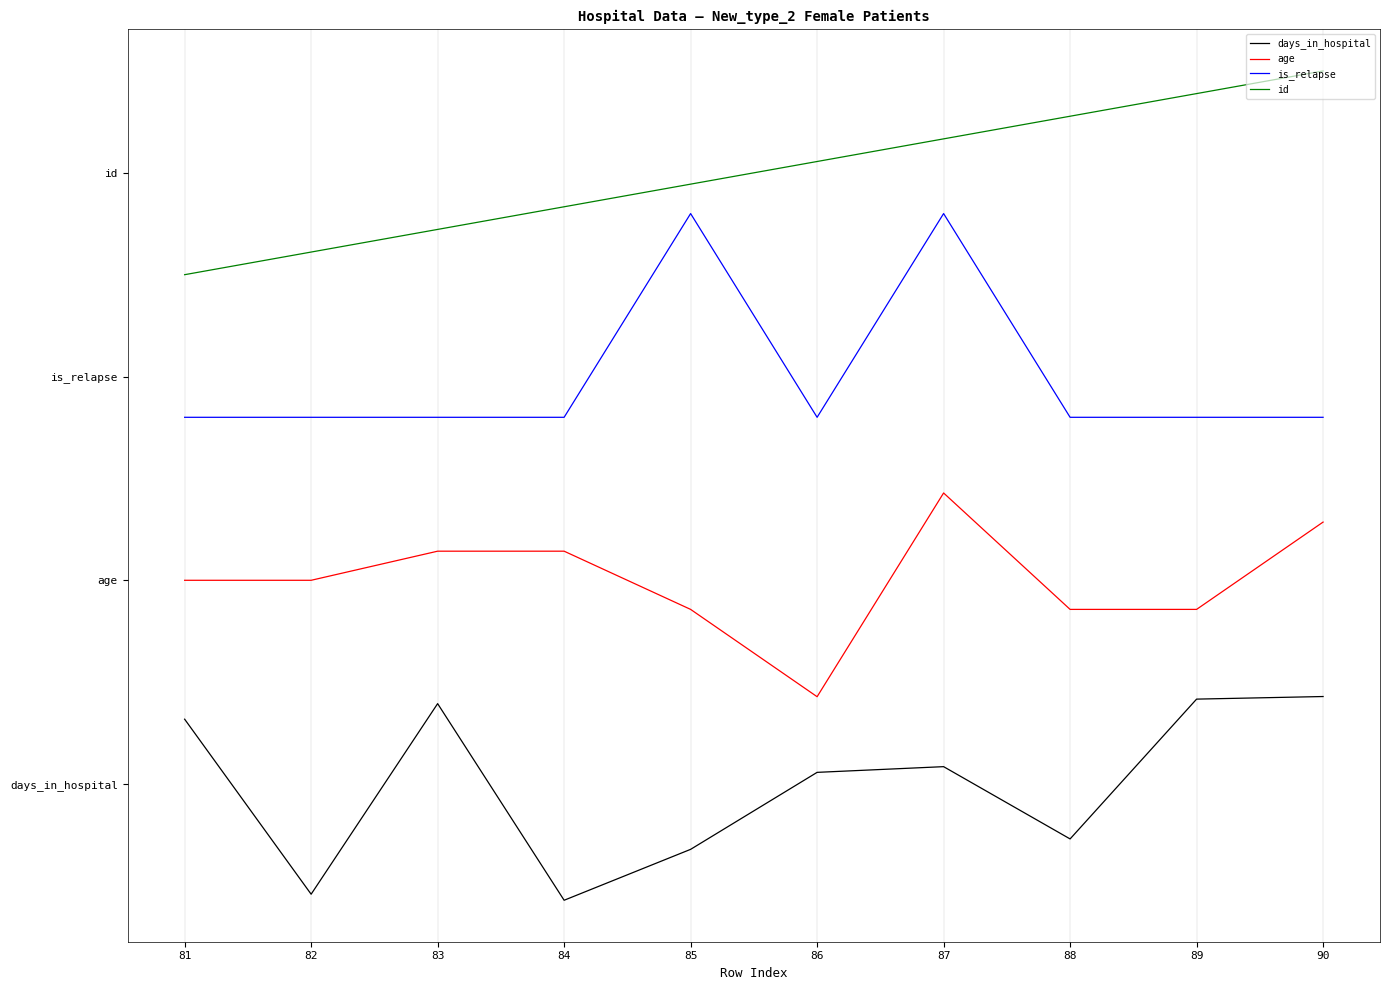

What are all the series names shown in the legend?

days_in_hospital, age, is_relapse, id